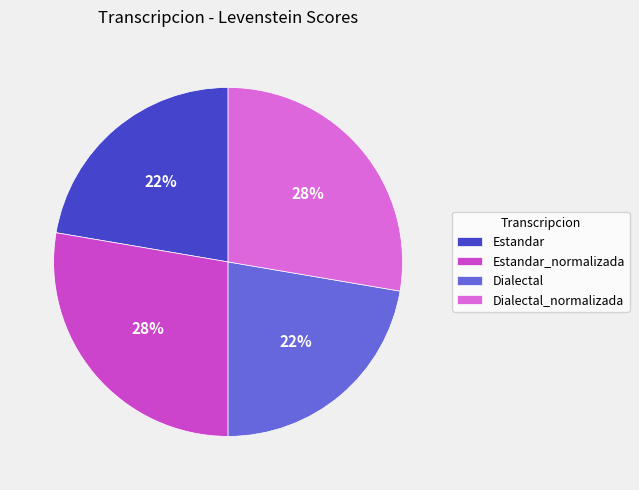

To the nearest percent, what is the combined percentage of Estandar_normalizada and Estandar?

50%